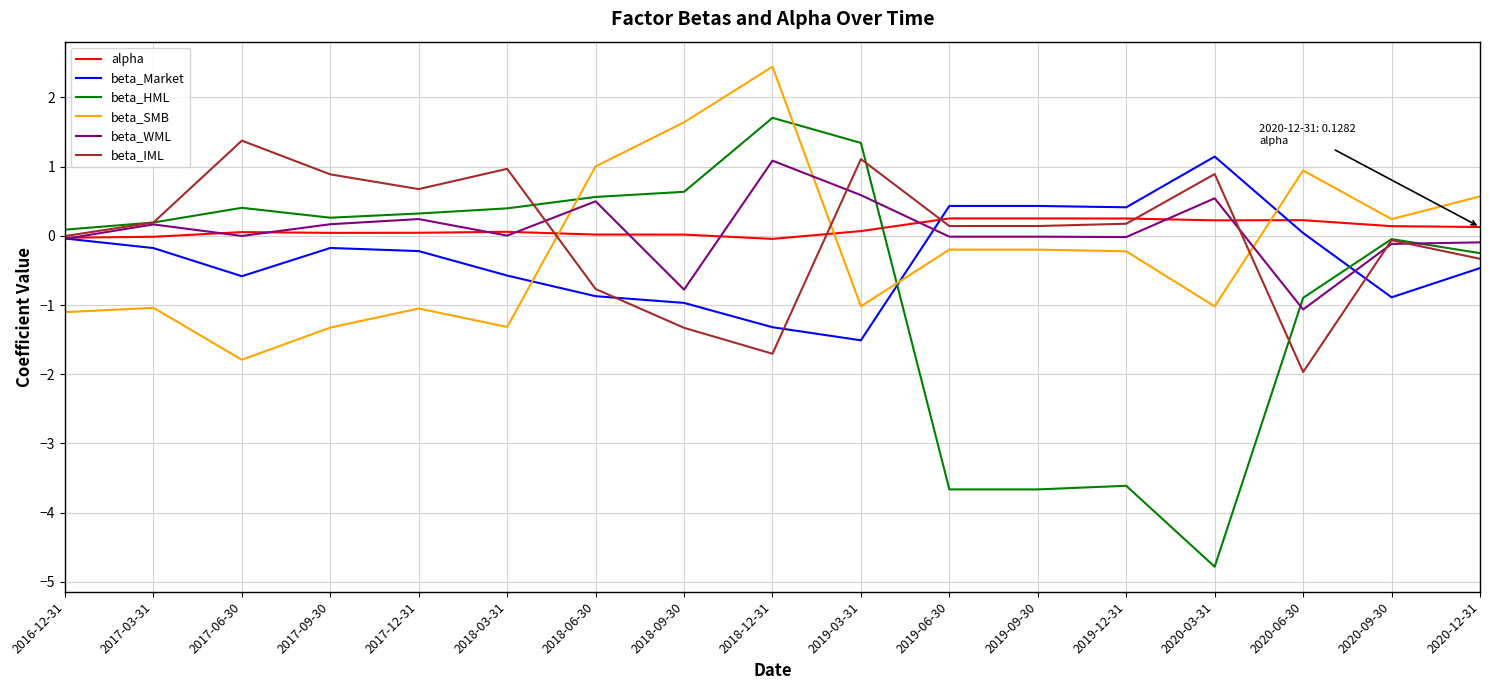

At which category does beta_SMB reach its first local valley?

2017-06-30